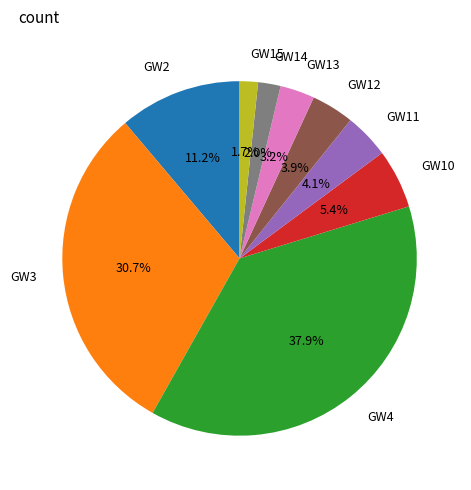

Do GW13 and GW12 together represent more than half of the pie?

No